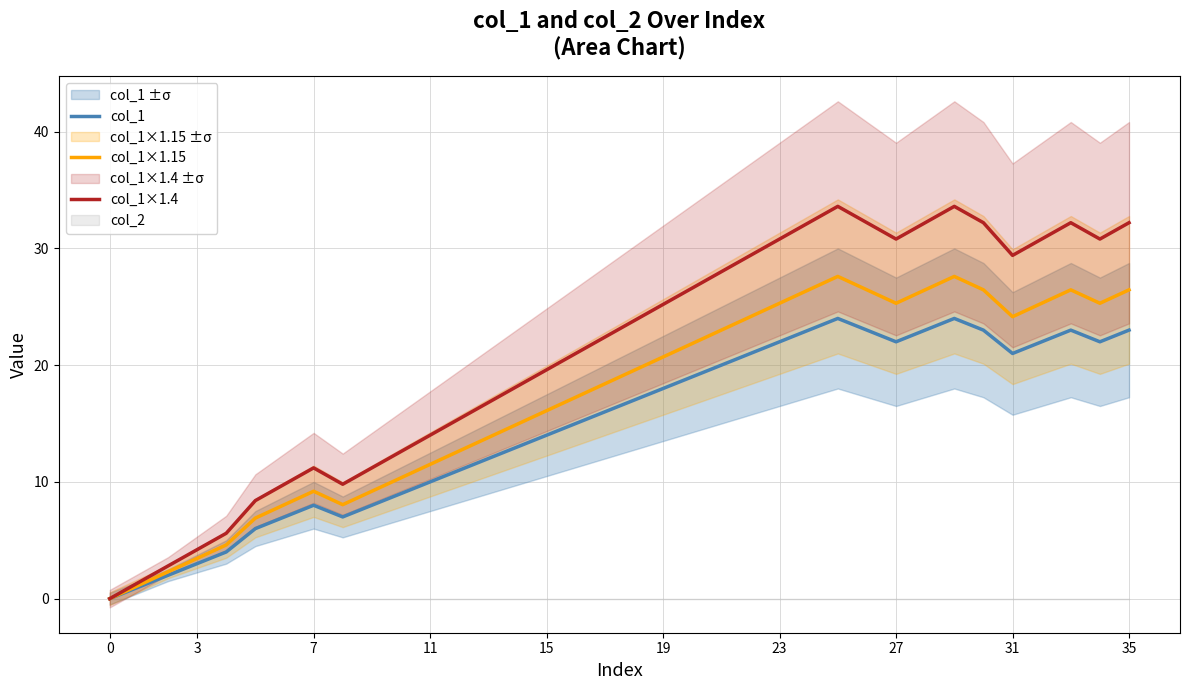

True or false: col_1×1.15 and col_1 intersect in this chart.

False